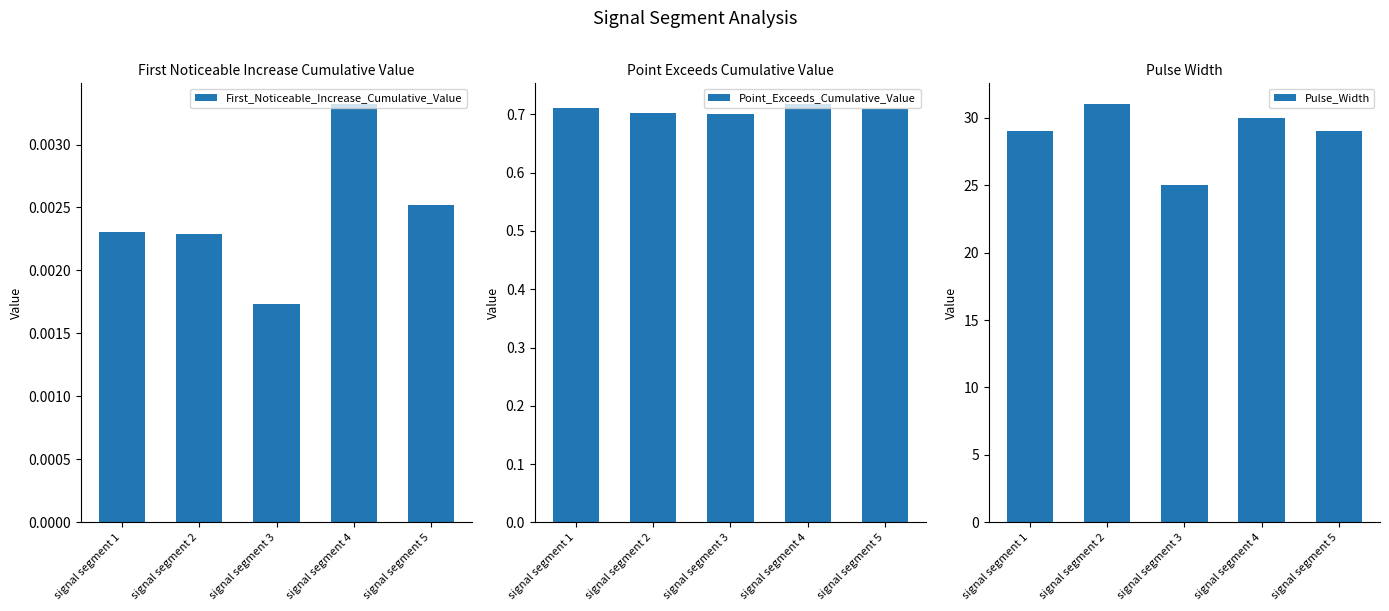

At signal segment 1, list the series in order from smallest to largest.

First_Noticeable_Increase_Cumulative_Value, Point_Exceeds_Cumulative_Value, Pulse_Width